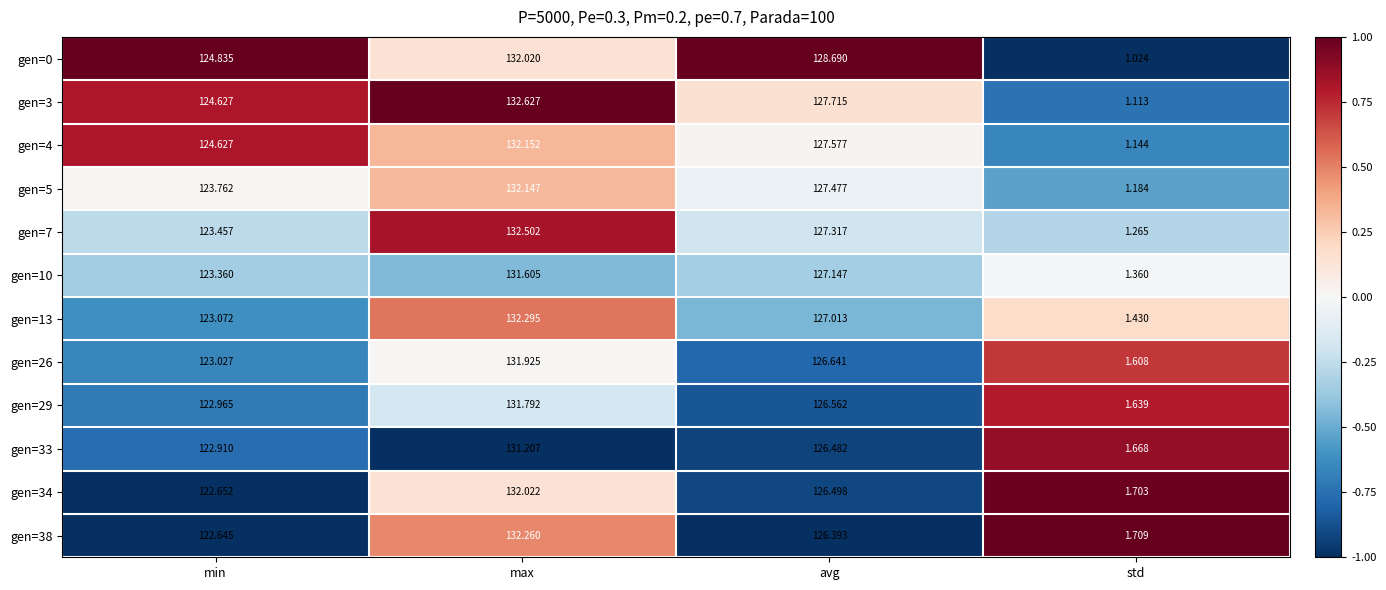

What is the total value across all series at max?

1584.6